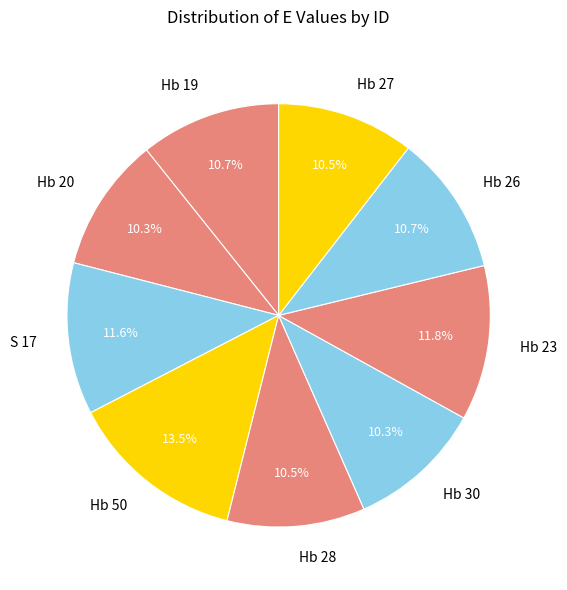

The Hb 50 slice represents 5% of the pie. True or false?

False